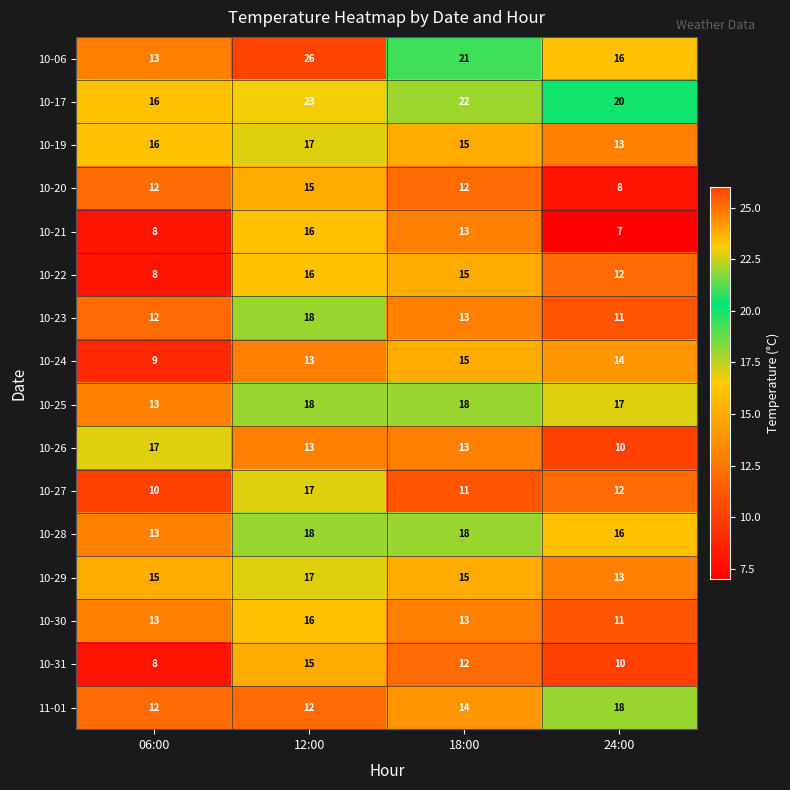

What is the minimum value shown in the chart?

7